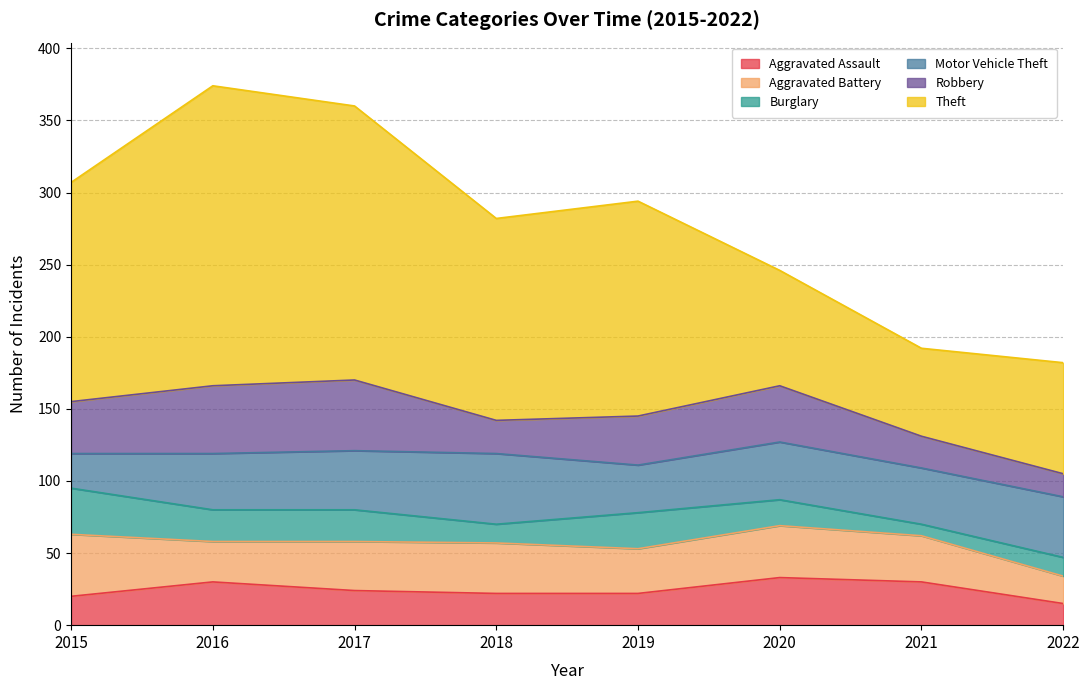

Where is Aggravated Battery nearest to the value 31?

2019